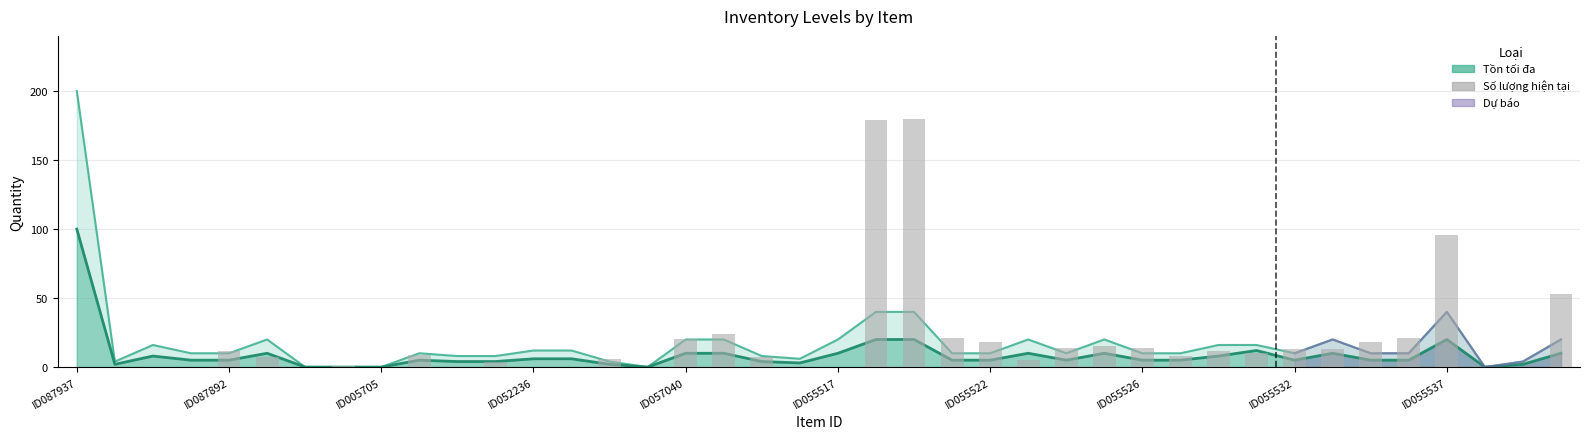

What is the spread (max minus min) of values at ID055526?

9